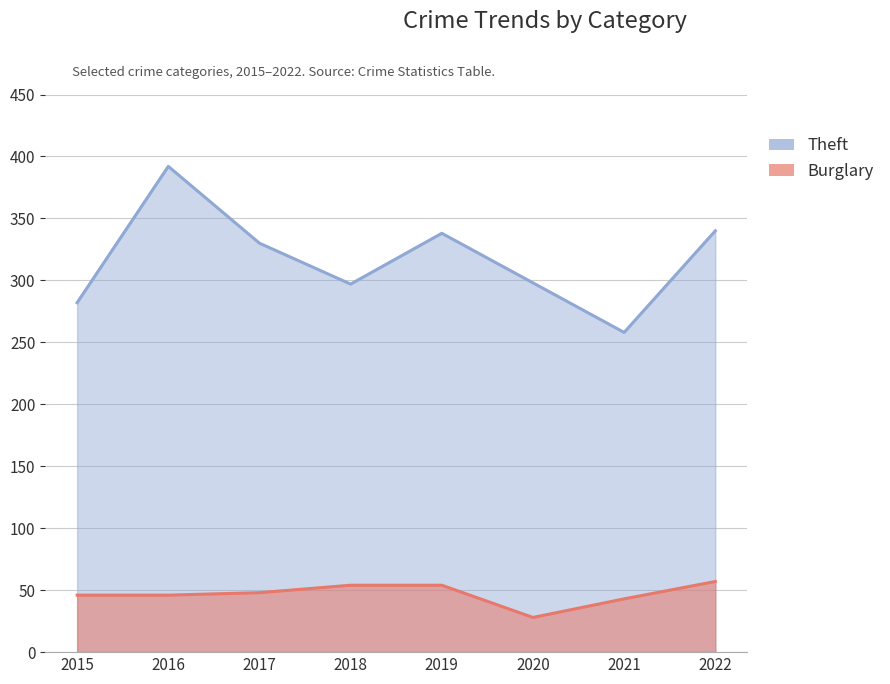

Is it true that Burglary equals 17 at 2016?

False